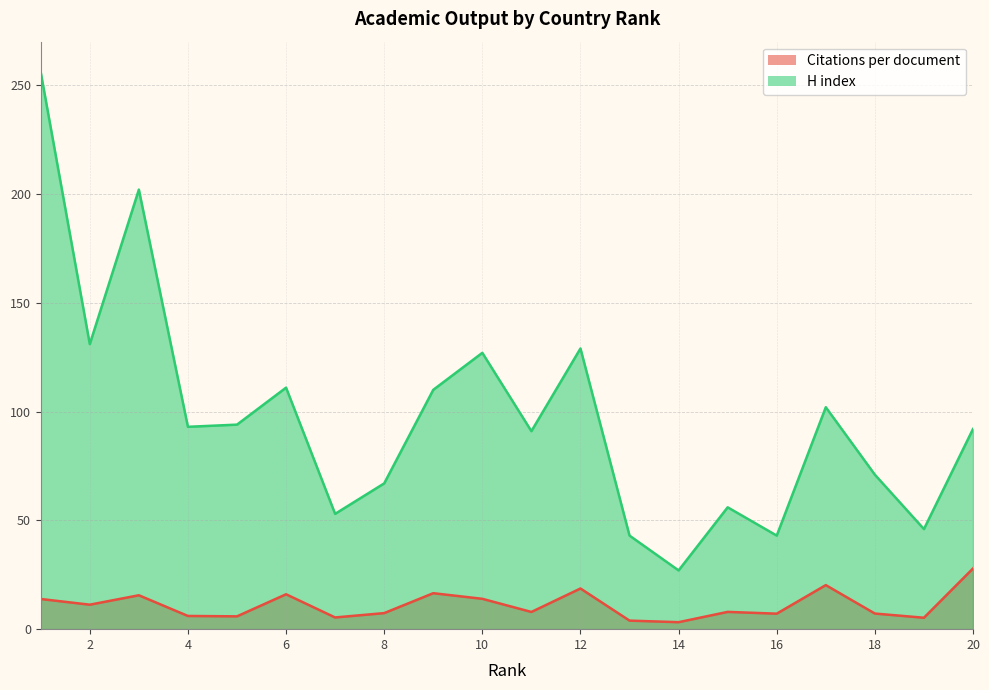

What is the difference between the H index values at 2 and 15?

75.0